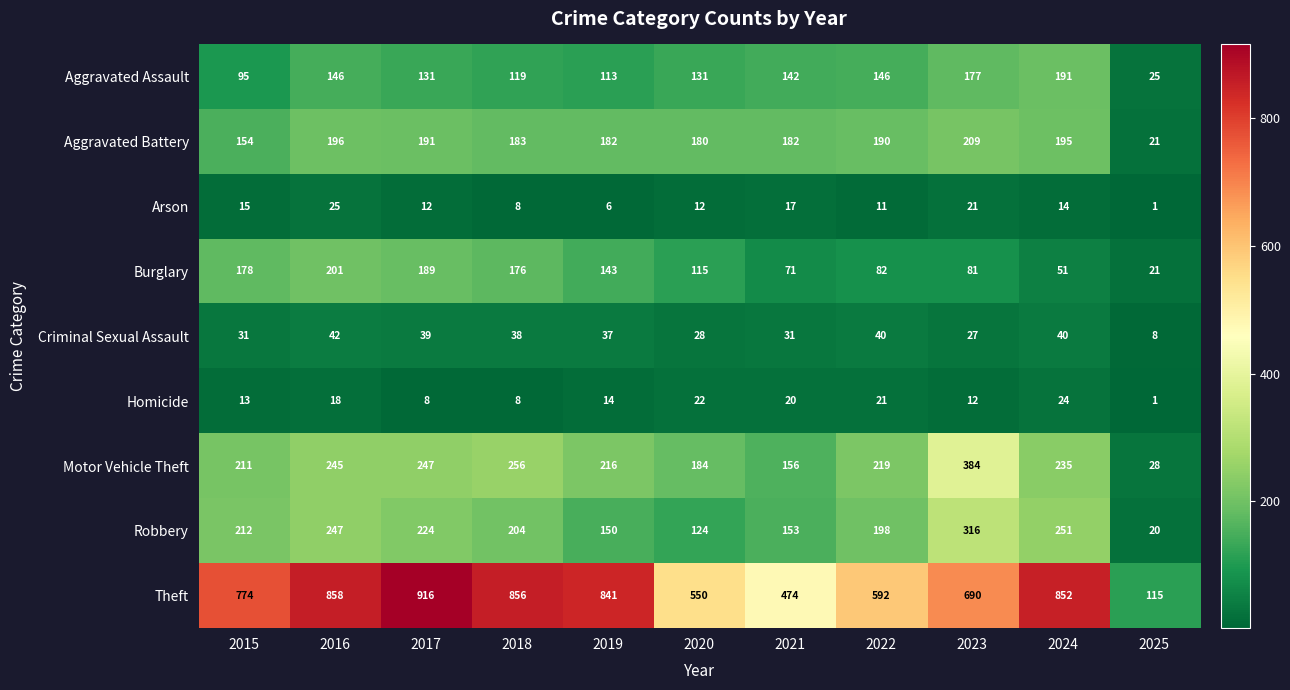

Which series has the largest total across all categories?

Theft